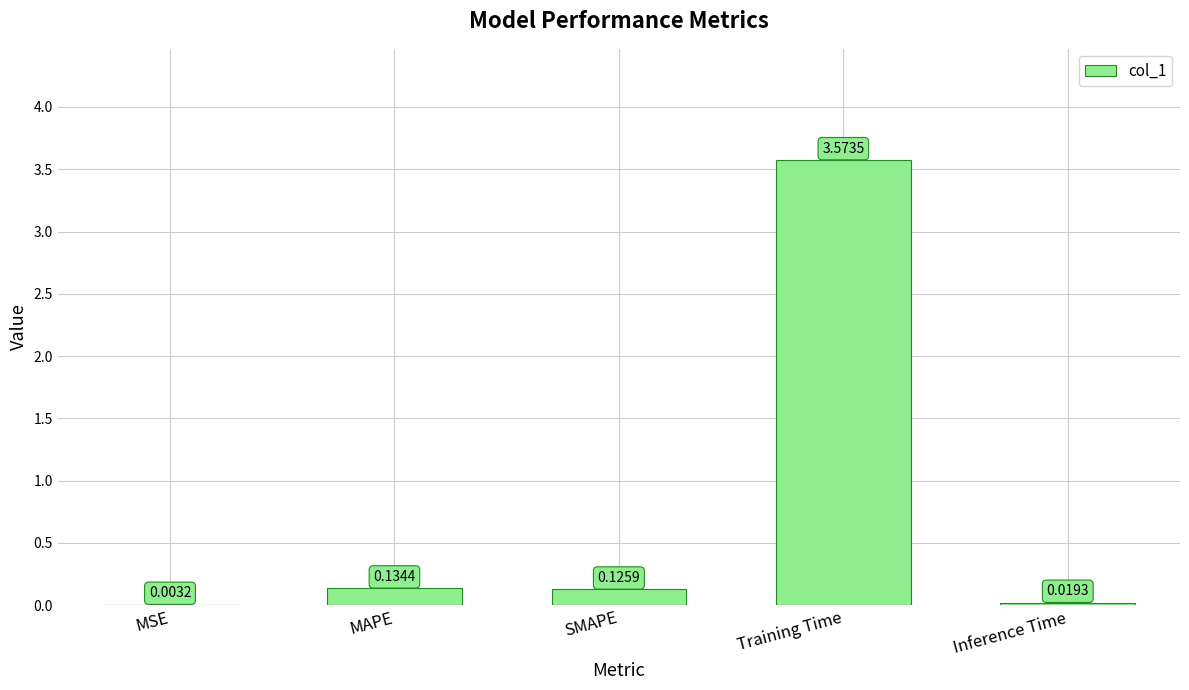

Which has a higher value, MAPE or MSE?

MAPE